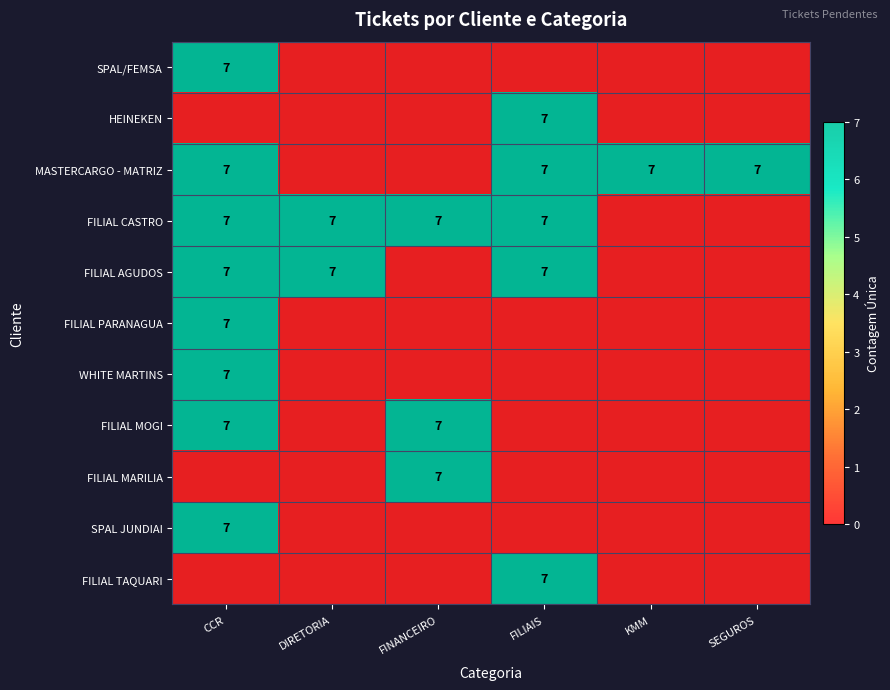

Which category has the highest value in the FILIAL TAQUARI series?

FILIAIS